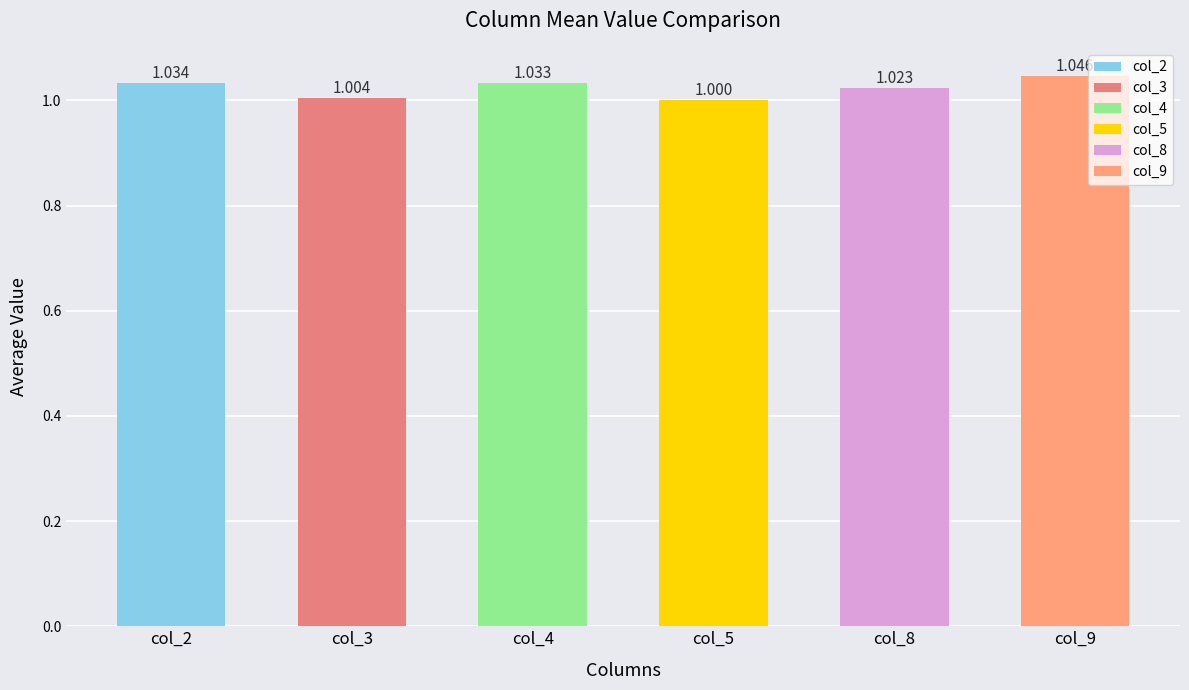

Is the value of col_8 at col_3 greater than the value of col_9 at 14?

No